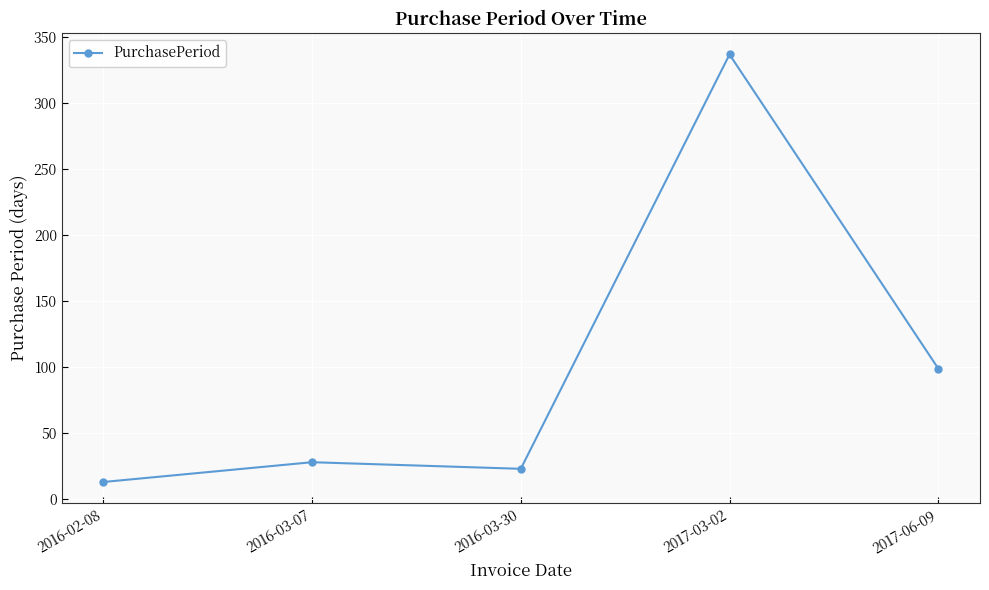

Reading left to right, what are all the values shown in this chart?

13	28	23	337	99